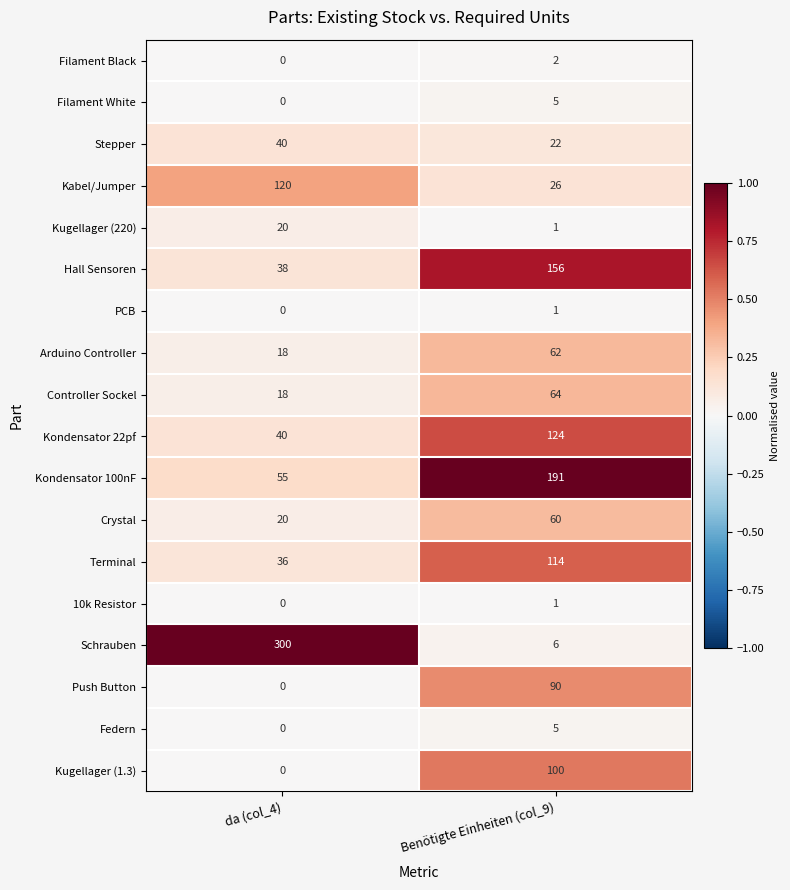

At which category is the sum across all series the highest?

Benötigte Einheiten (col_9)